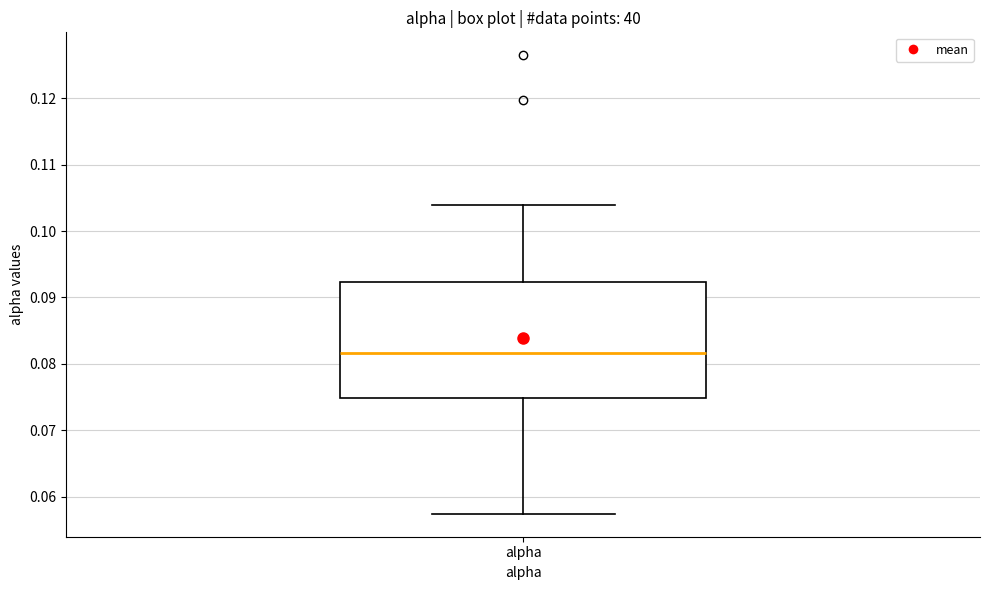

Transcribe this box plot: give where the median line is, the range the box spans, and where the two whiskers end, as read against the y-axis. The values are not printed on the chart, so give them approximately, as read against the axis.

median 0.082, box 0.075 to 0.092, whiskers 0.057 to 0.104